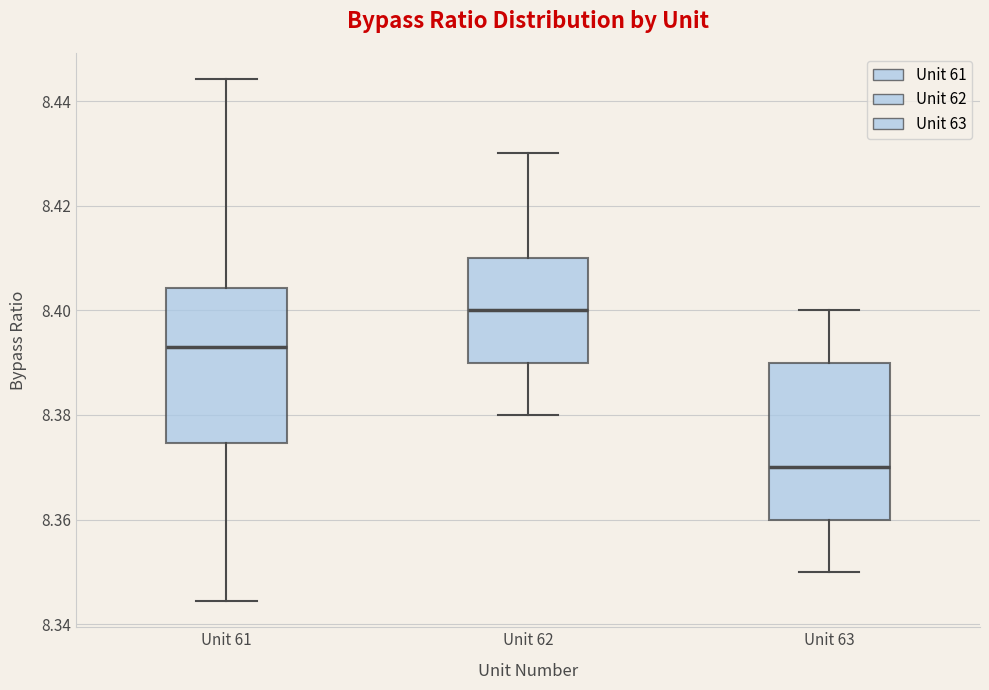

Reading left to right, transcribe this box plot: for each box, give where its median line is, the range the box spans, and where its two whiskers end, as read against the y-axis. The values are not printed on the chart, so give them approximately, as read against the axis.

Unit 61: median 8.394, box 8.374 to 8.404, whiskers 8.344 to 8.444
Unit 62: median 8.400, box 8.390 to 8.410, whiskers 8.380 to 8.430
Unit 63: median 8.370, box 8.360 to 8.390, whiskers 8.350 to 8.400